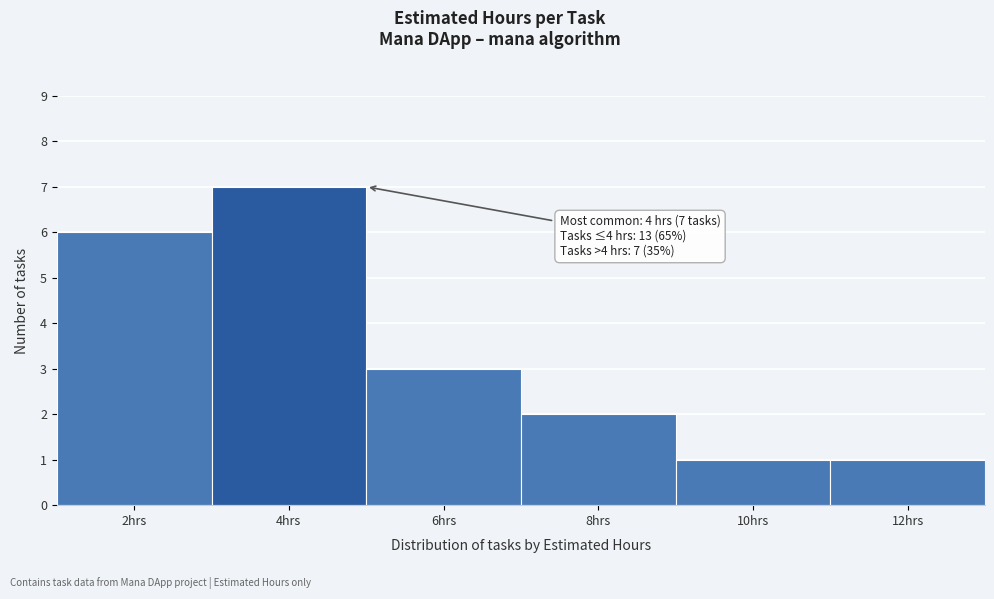

Which range on the x-axis has the tallest bar?

3 to 5